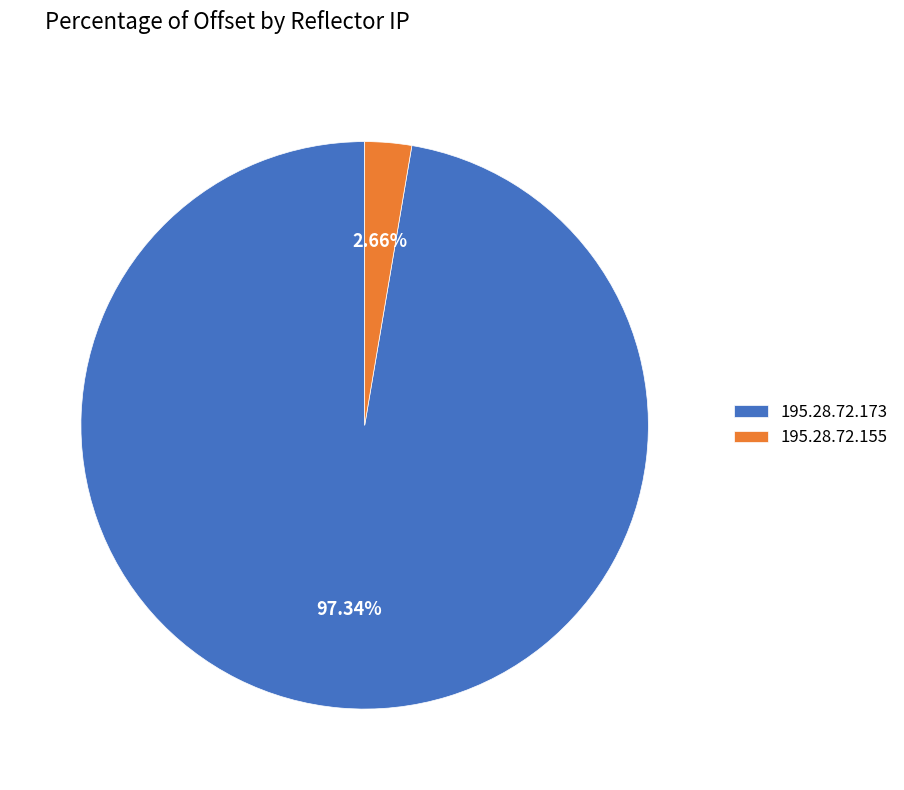

True or false: 195.28.72.173 accounts for 97% of the total.

True